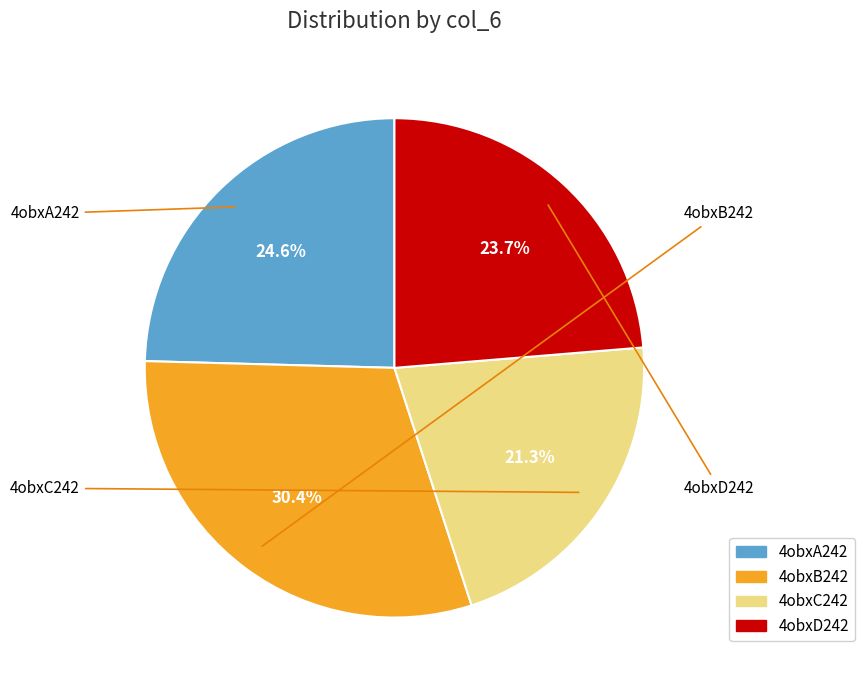

What is the smallest slice in the pie chart?

4obxC242